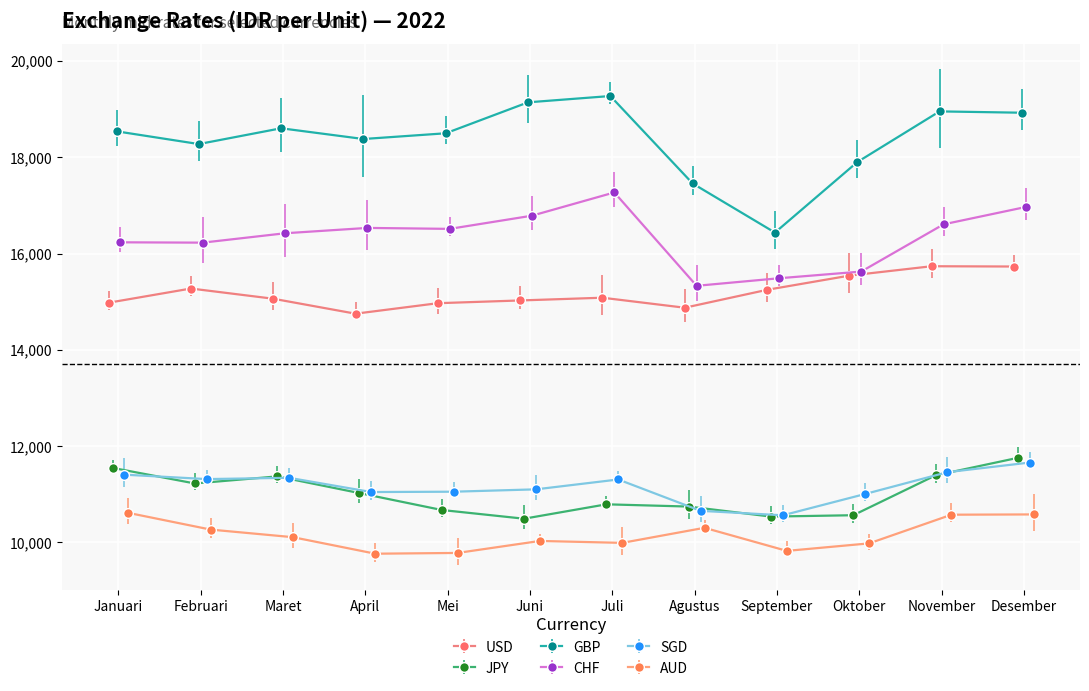

Reading left to right, transcribe all the data shown in this chart.

USD: 14979.0	15274.0	15062.0	14751.0	14969.0	15026.0	15083.0	14875.0	15247.0	15542.0	15737.0	15731.0
JPY: 11548.0	11224.0	11371.0	11024.0	10673.0	10492.0	10791.0	10744.3	10535.9	10564.5	11392.5	11757.0
GBP: 18540.0	18275.0	18603.0	18380.0	18499.0	19142.0	19273.0	17455.8	16436.3	17900.5	18953.7	18926.0
CHF: 16234.0	16227.0	16422.0	16533.0	16513.0	16787.0	17270.0	15330.3	15487.1	15626.4	16607.2	16968.0
SGD: 11407.0	11315.0	11342.0	11046.0	11053.0	11102.0	11307.0	10655.8	10562.9	11005.9	11458.9	11659.0
AUD: 10613.0	10266.0	10108.0	9765.0	9781.0	10030.0	9990.0	10303.2	9823.6	9979.5	10575.3	10581.0